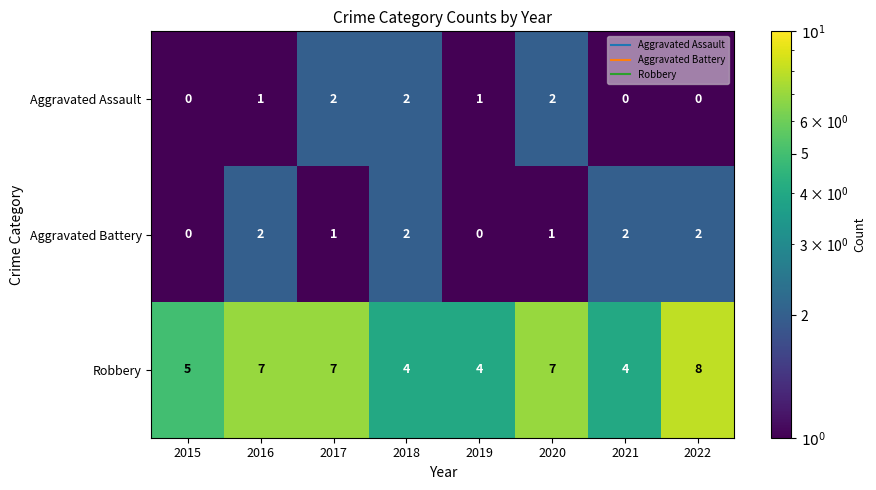

What is the difference between the highest and lowest values at 2018?

2